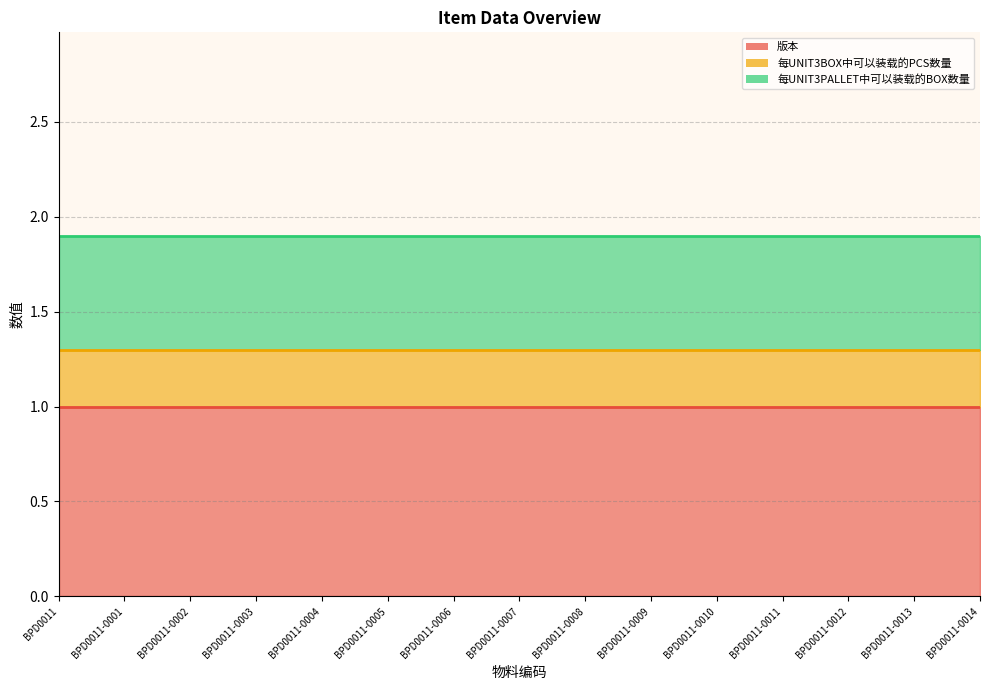

True or false: 每UNIT3BOX中可以装载的PCS数量 and 版本 intersect in this chart.

False